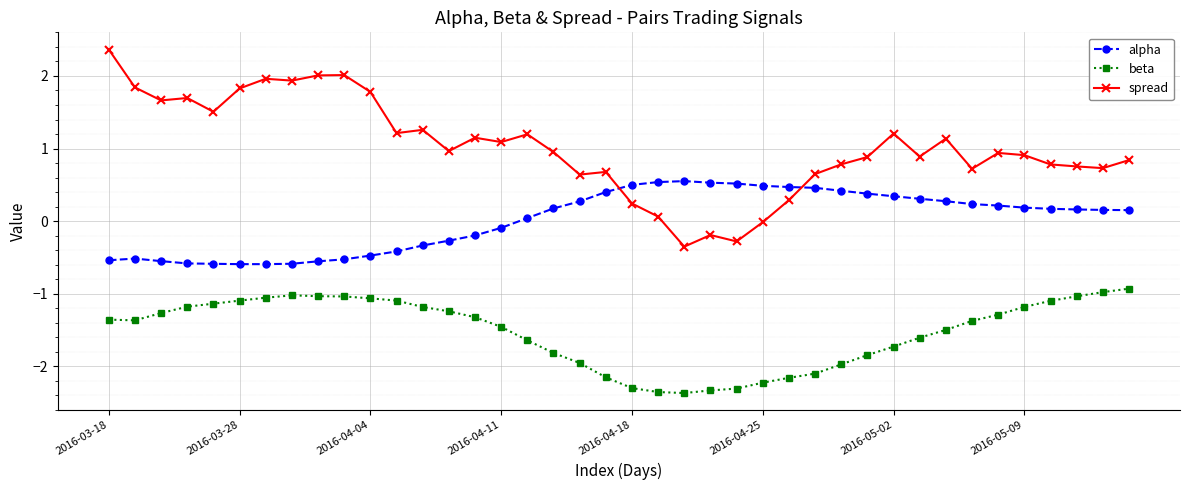

Which series has the largest range (max minus min)?

spread